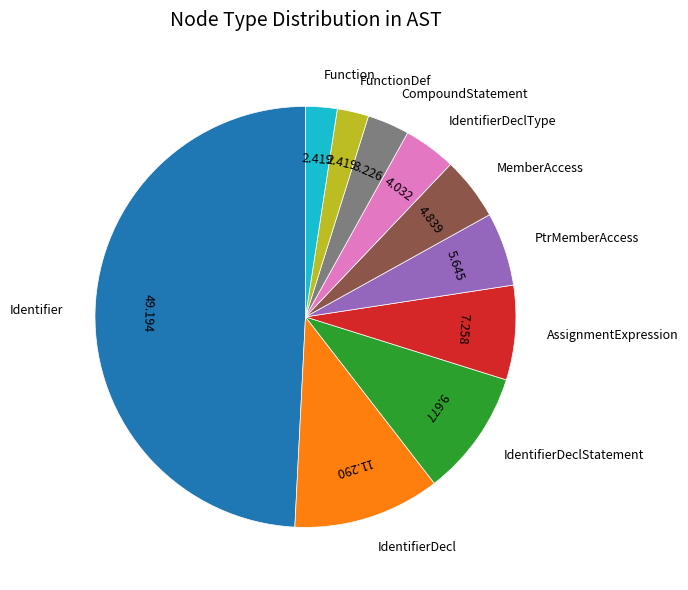

Combined, do CompoundStatement and MemberAccess account for over 50%?

No